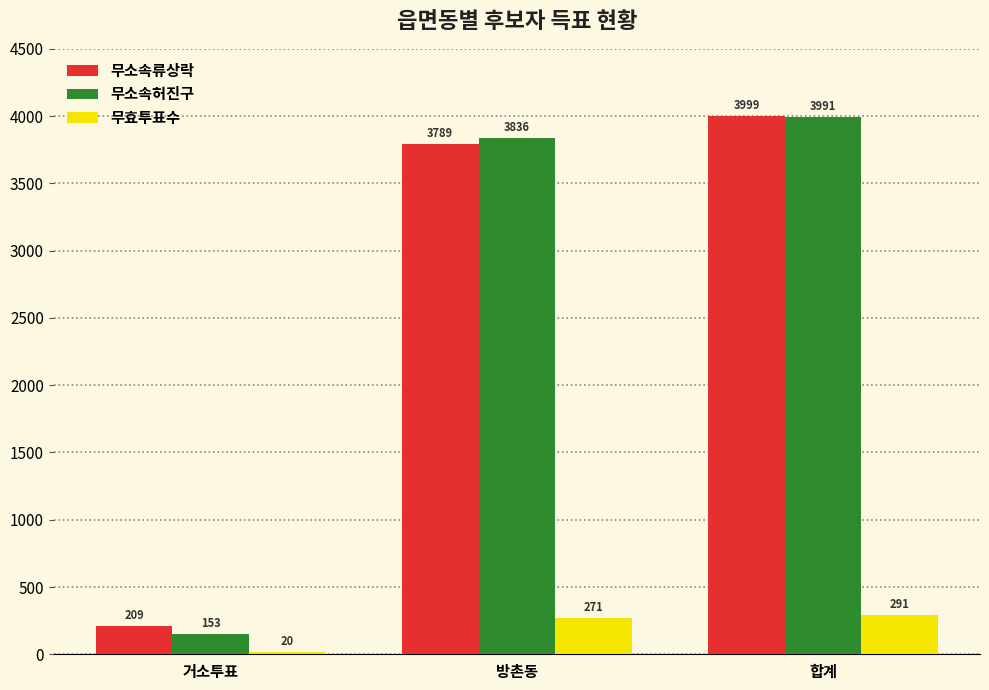

Rank the series by their maximum value, from lowest to highest.

무효투표수, 무소속허진구, 무소속류상락